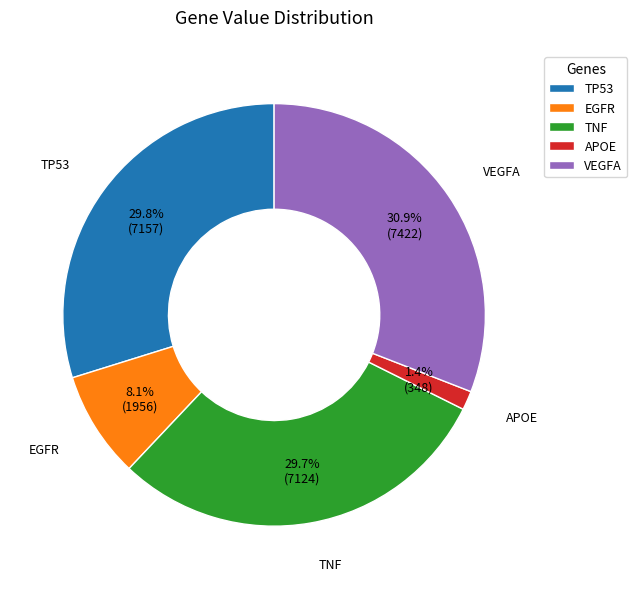

How much of the chart is everything except TNF?

70.3%